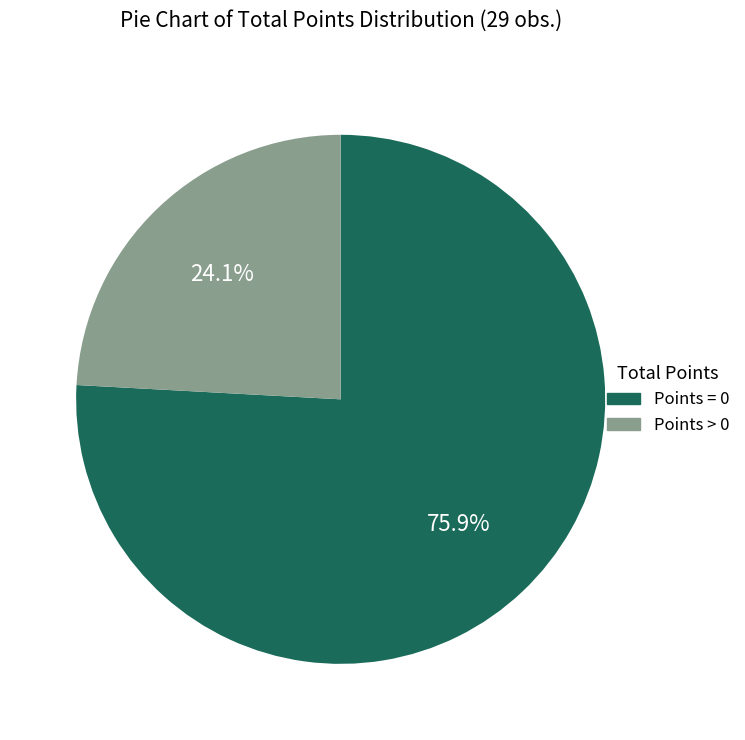

Is there any slice that represents more than half of the pie?

Yes